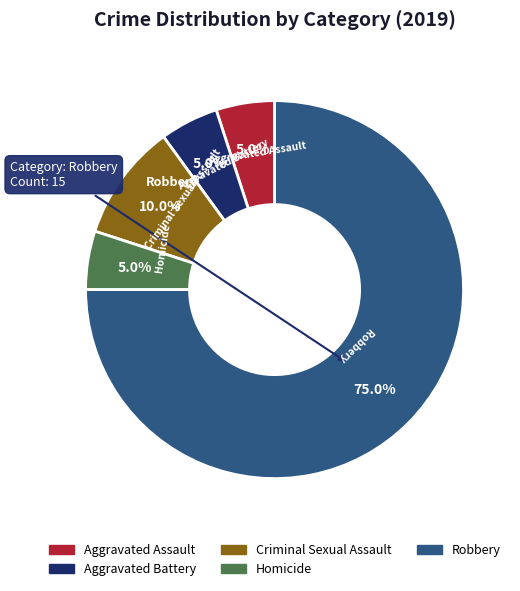

How much of the chart is everything except Homicide?

95.0%